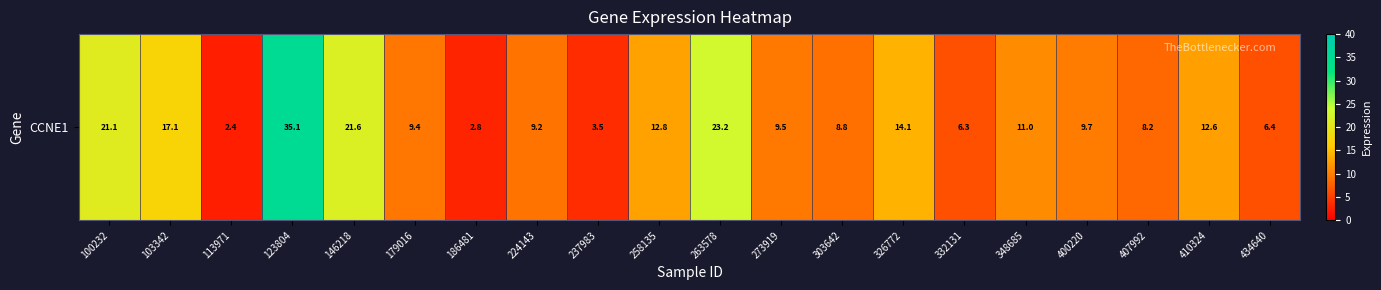

What is the sum of the values at 237983 and 123804?

38.6